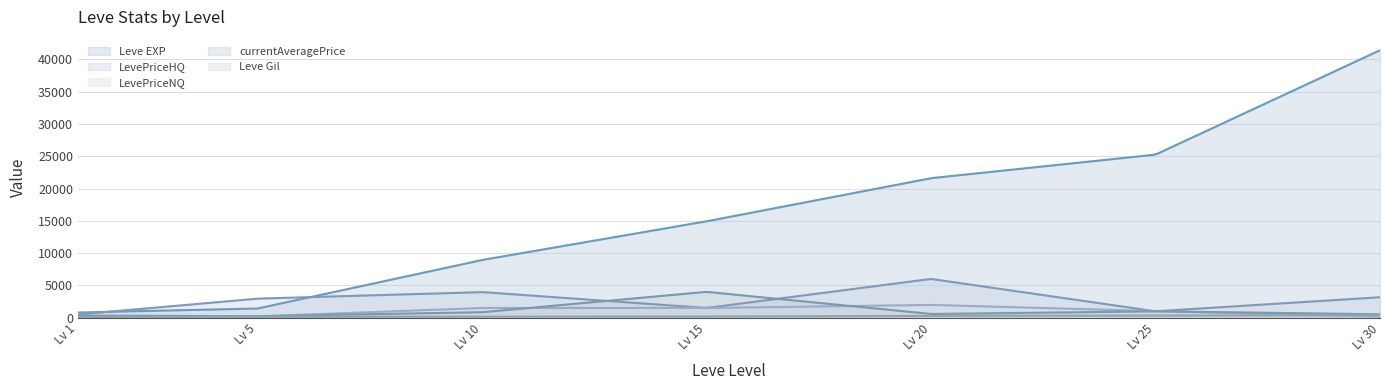

Which series changed the most between 15 and 30?

Leve EXP